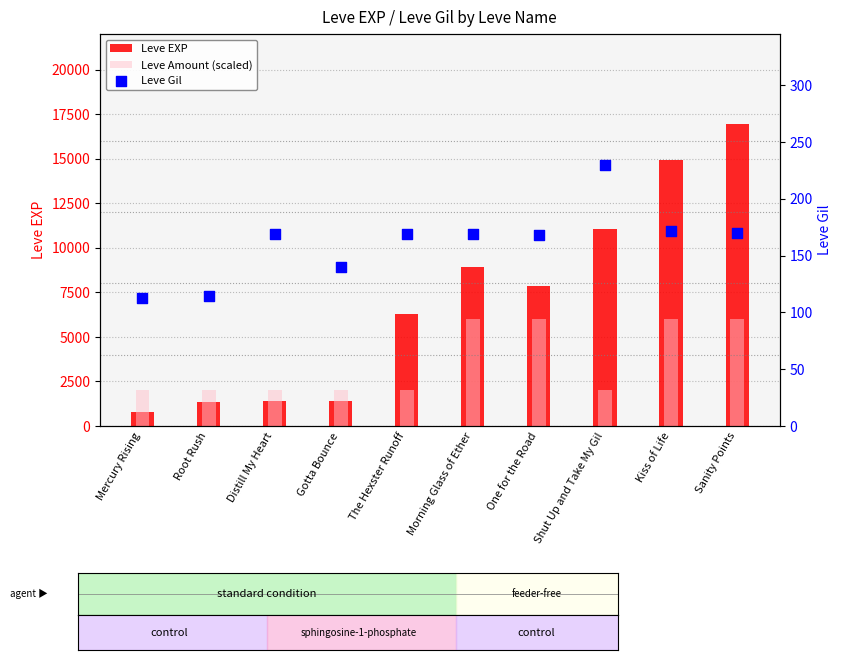

What is the total value across all series at Mercury Rising?

2913